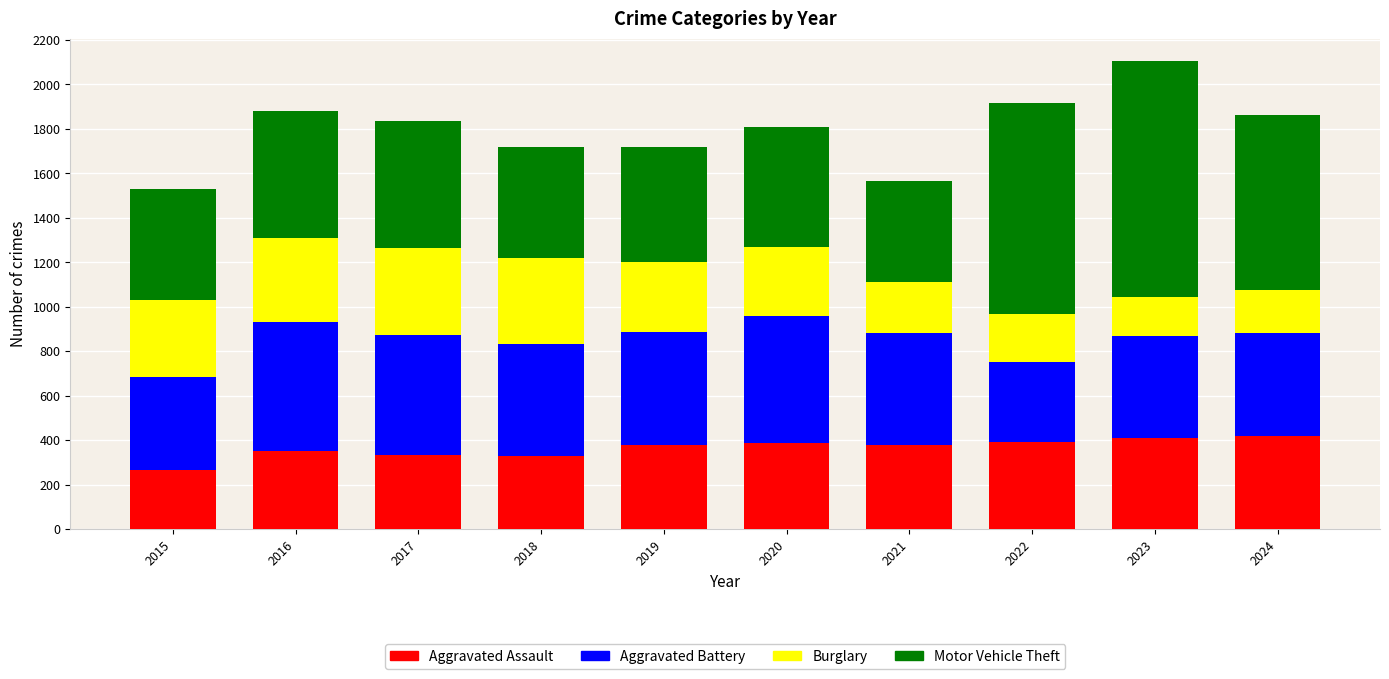

What is the lowest value of the Aggravated Assault series?

265